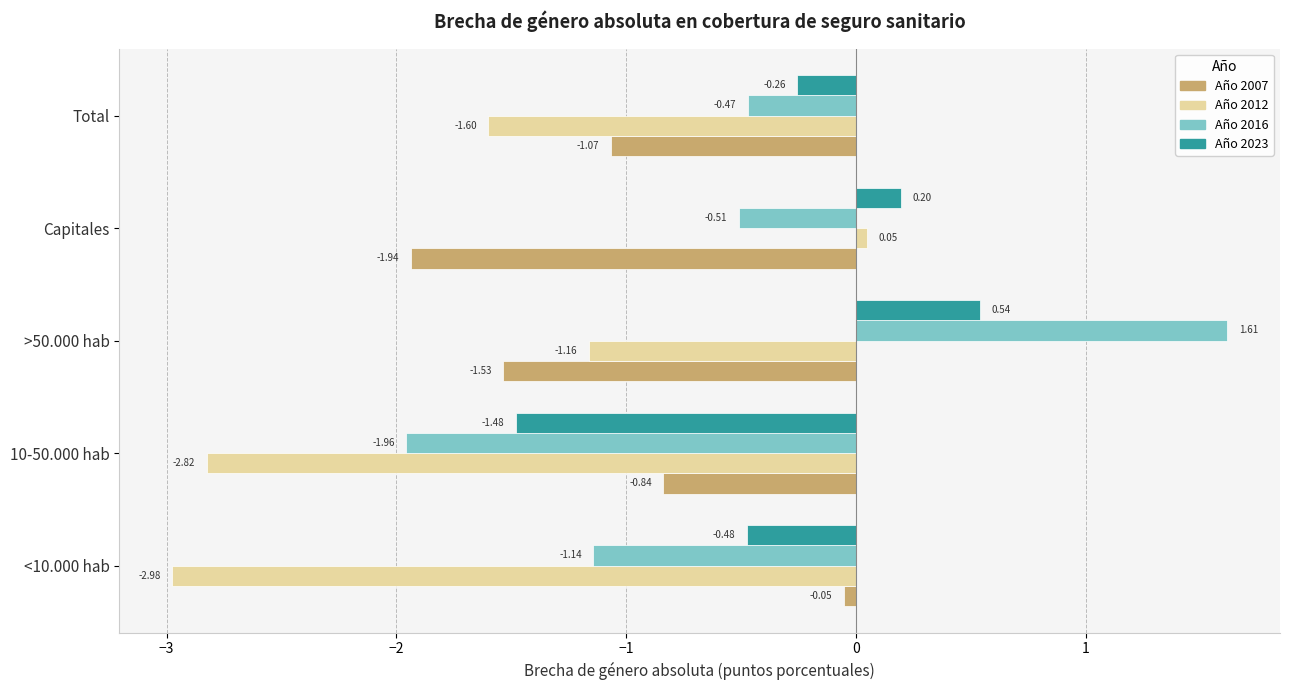

At which category is the sum across all series the highest?

>50.000 hab